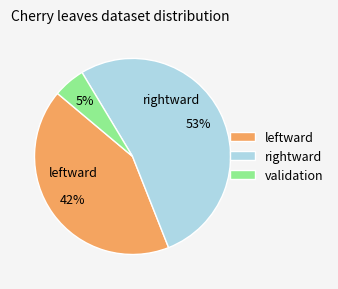

Is leftward the majority of the pie?

No